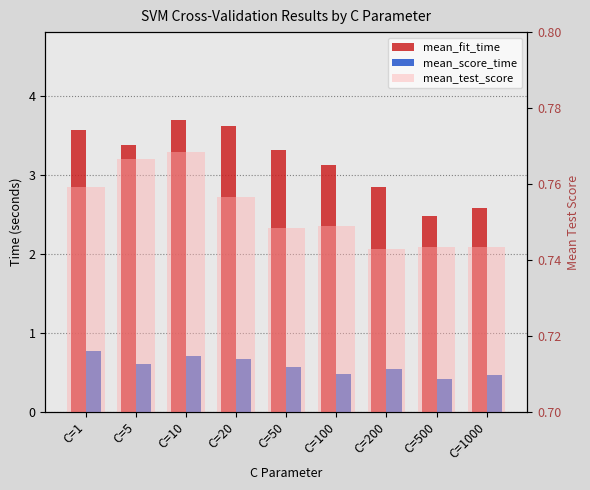

At how many categories does at least one series exceed 3?

6